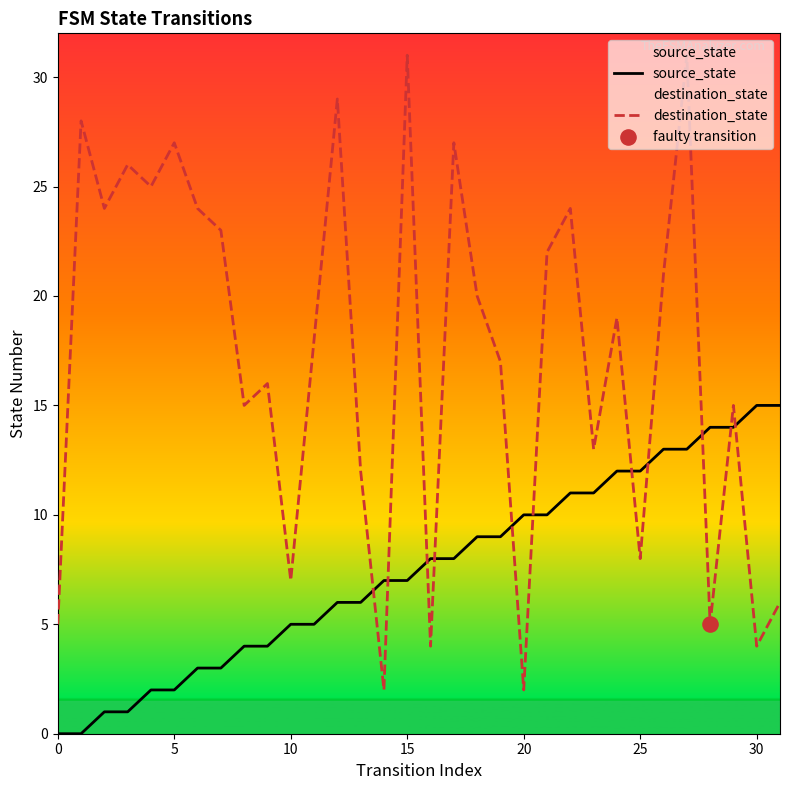

Which series has the largest total across all categories?

destination_state